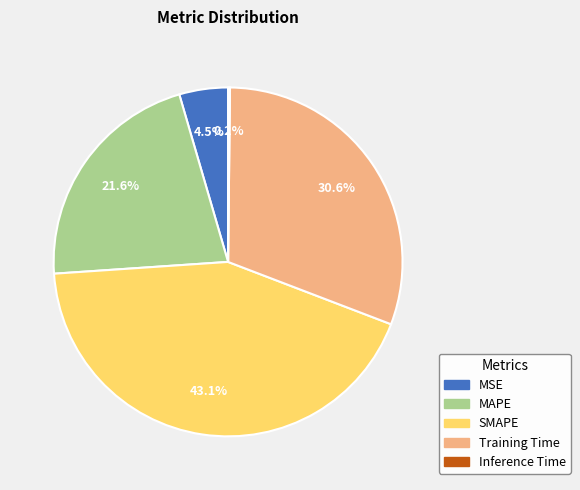

Between SMAPE and MSE, which is larger?

SMAPE